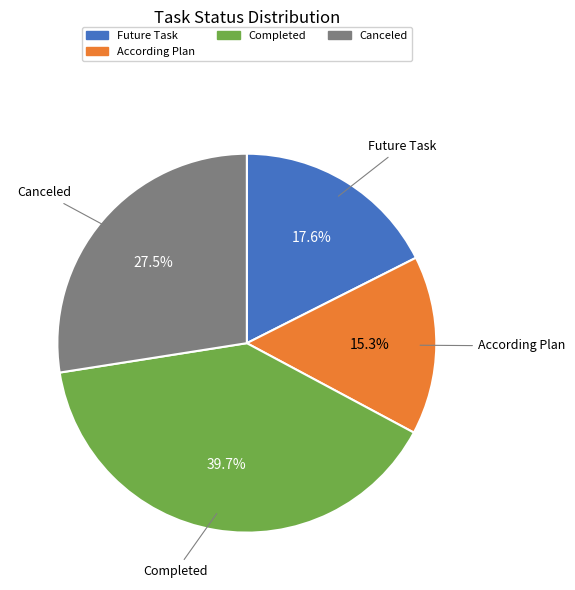

Is there a majority slice in this chart?

No